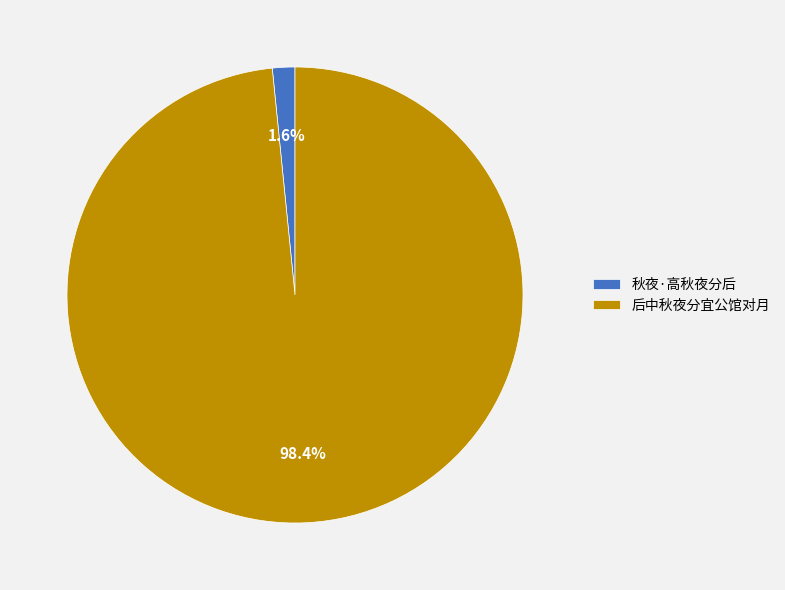

What is the smallest slice in the pie chart?

秋夜·高秋夜分后